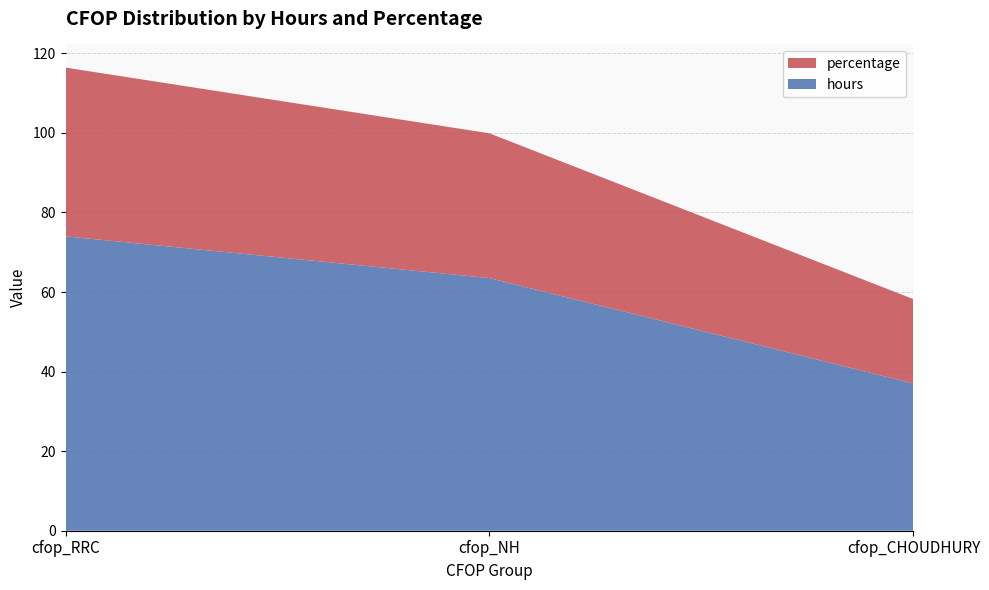

Reading left to right, list all the values displayed in this chart.

hours: 74.0	63.5	37.0
percentage: 42.4	36.4	21.2